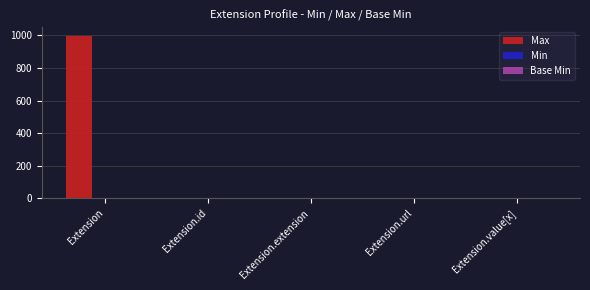

How many groups of bars are there?

5